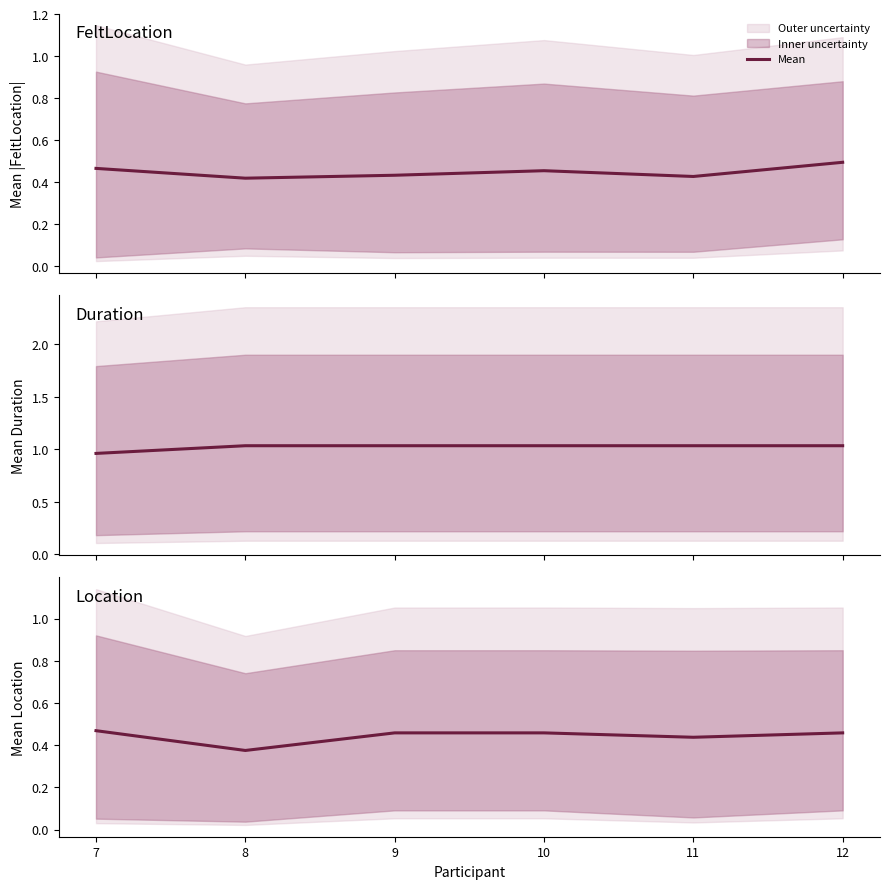

Reading left to right, what are all the values shown in this chart?

0.5	0.4	0.5	0.5	0.4	0.5